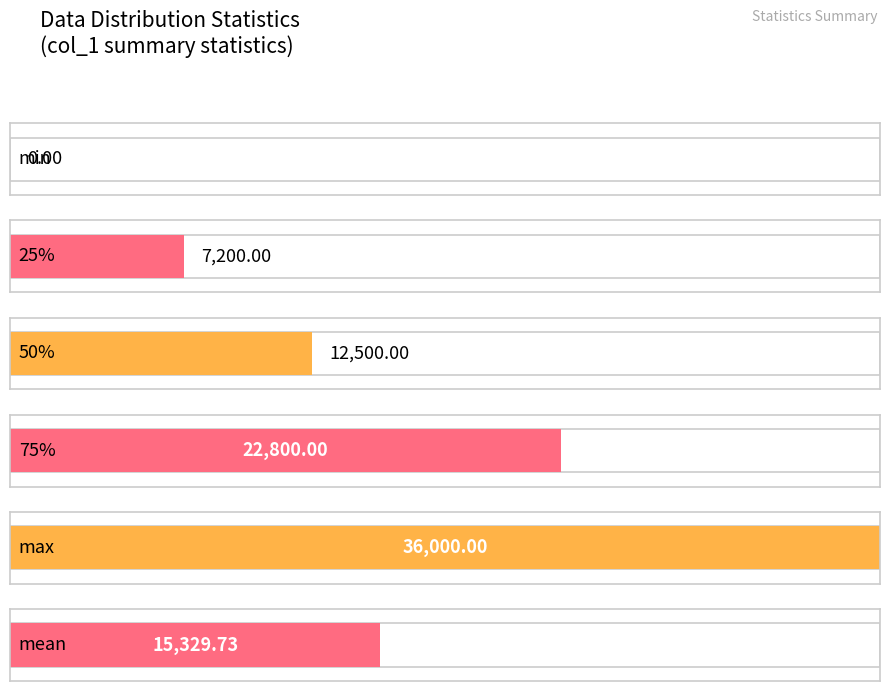

Rank the categories by value from lowest to highest.

min, 25%, 50%, mean, 75%, max